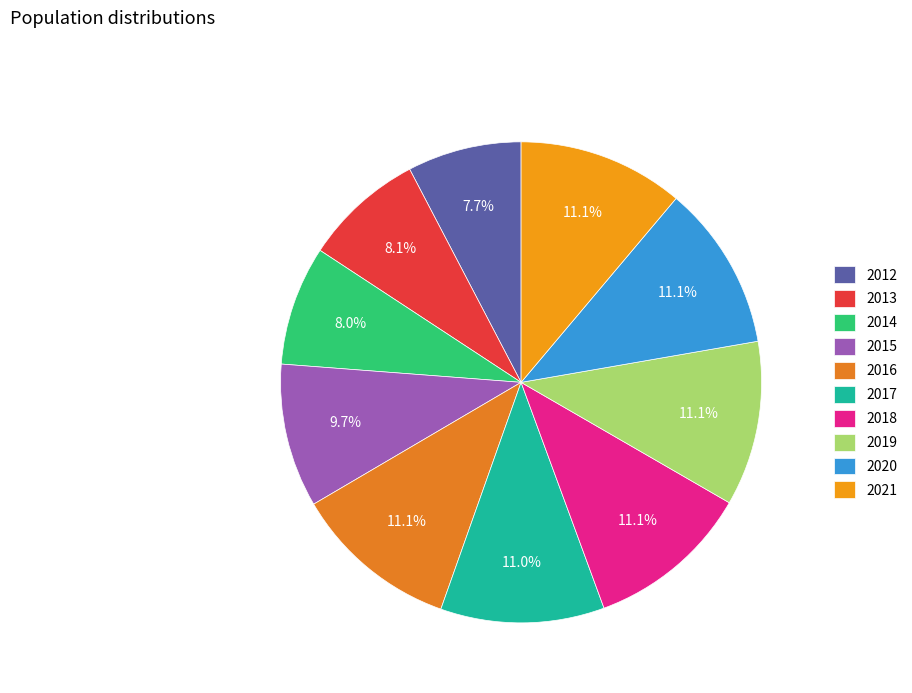

To the nearest percent, what percentage of the pie is 2020?

11%